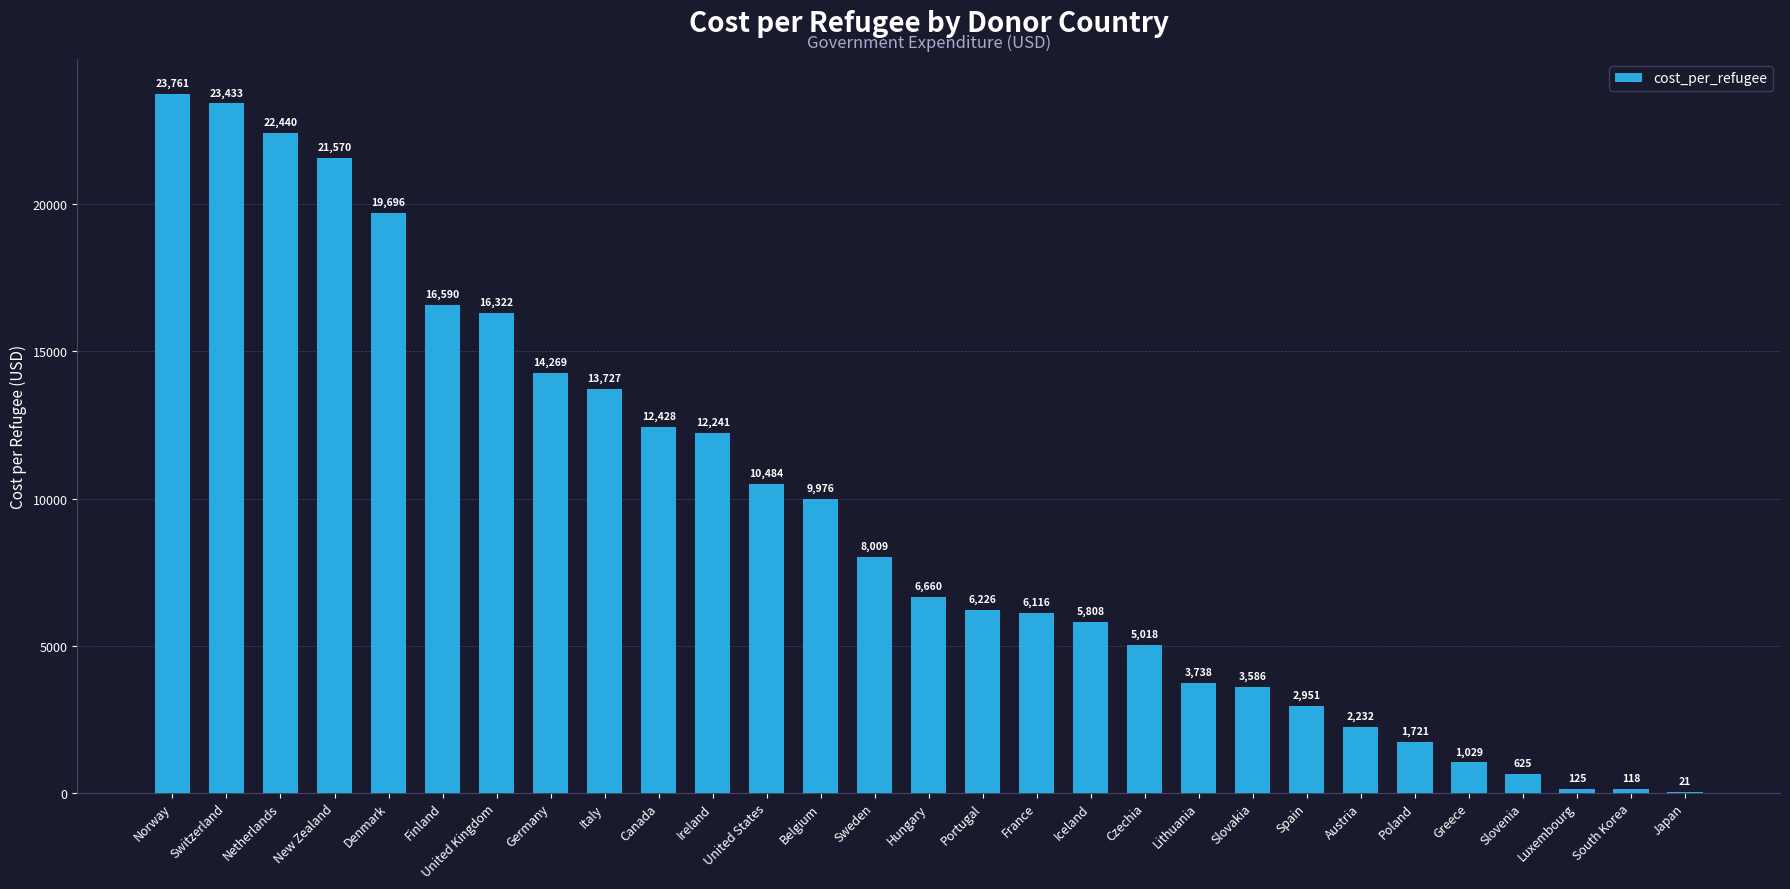

How many values exceed 6660?

15